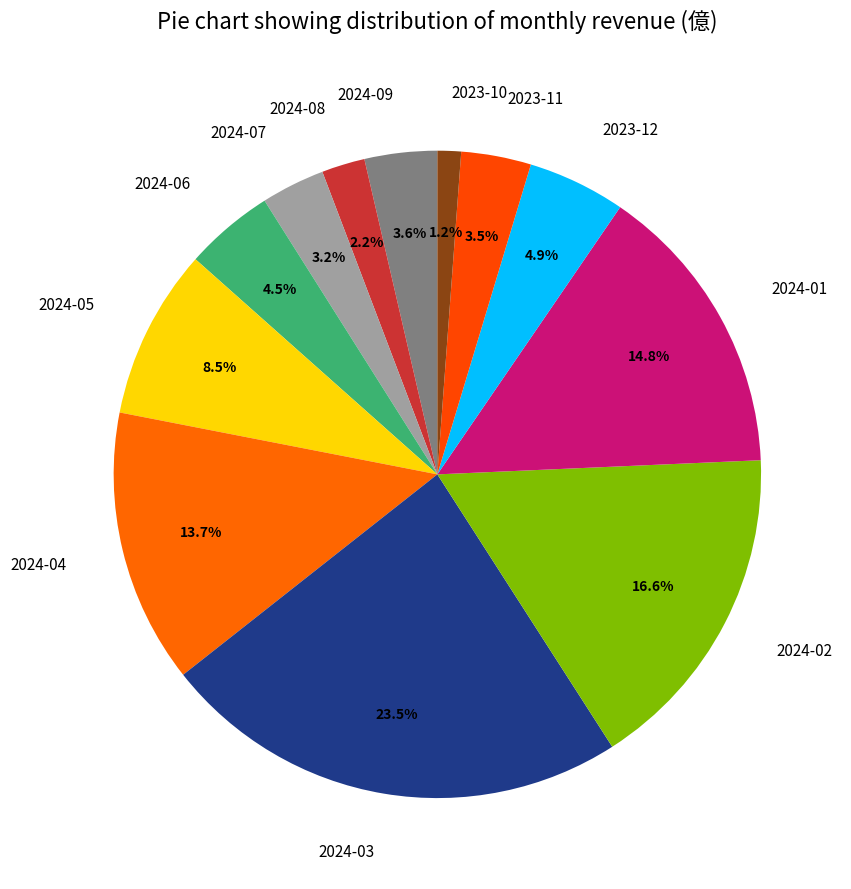

Which has a higher value, 2024-04 or 2023-11?

2024-04